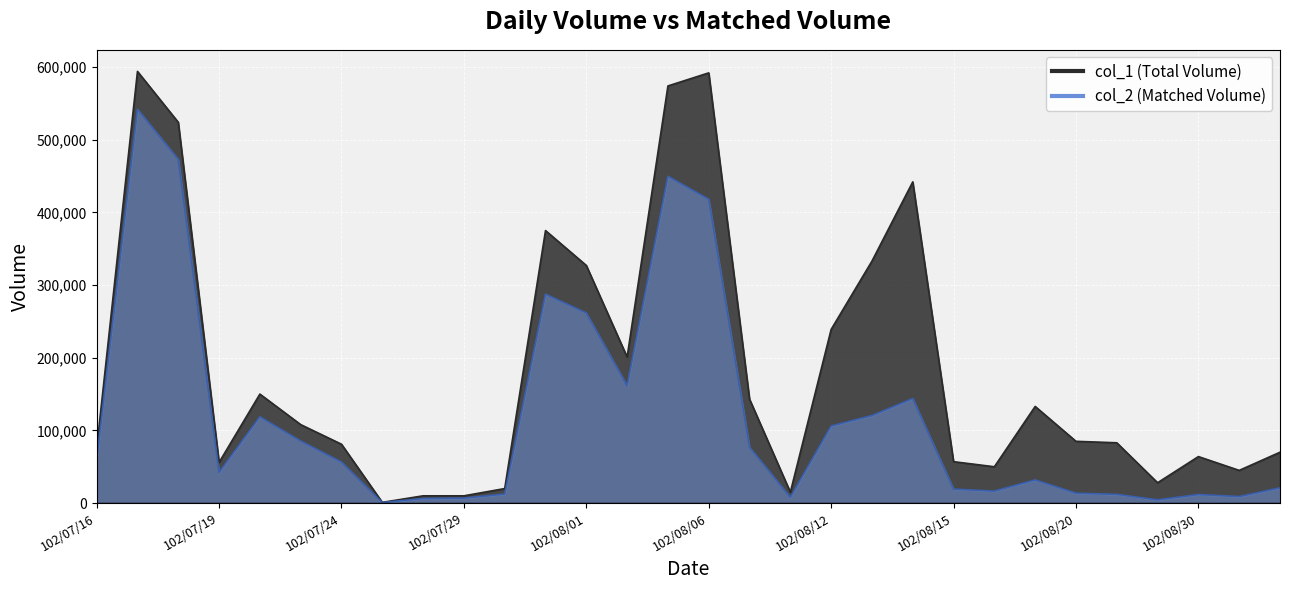

The value of col_2 at 102/08/02 is 161500. True or false?

True